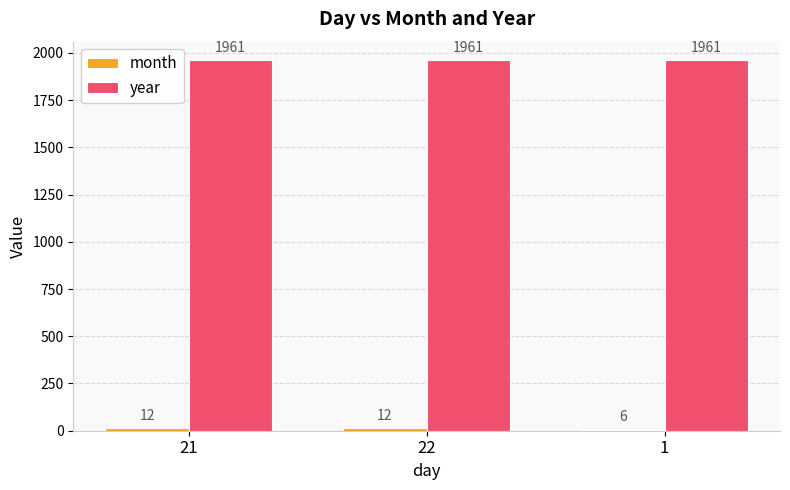

Is it true that year equals 3097 at 22?

False